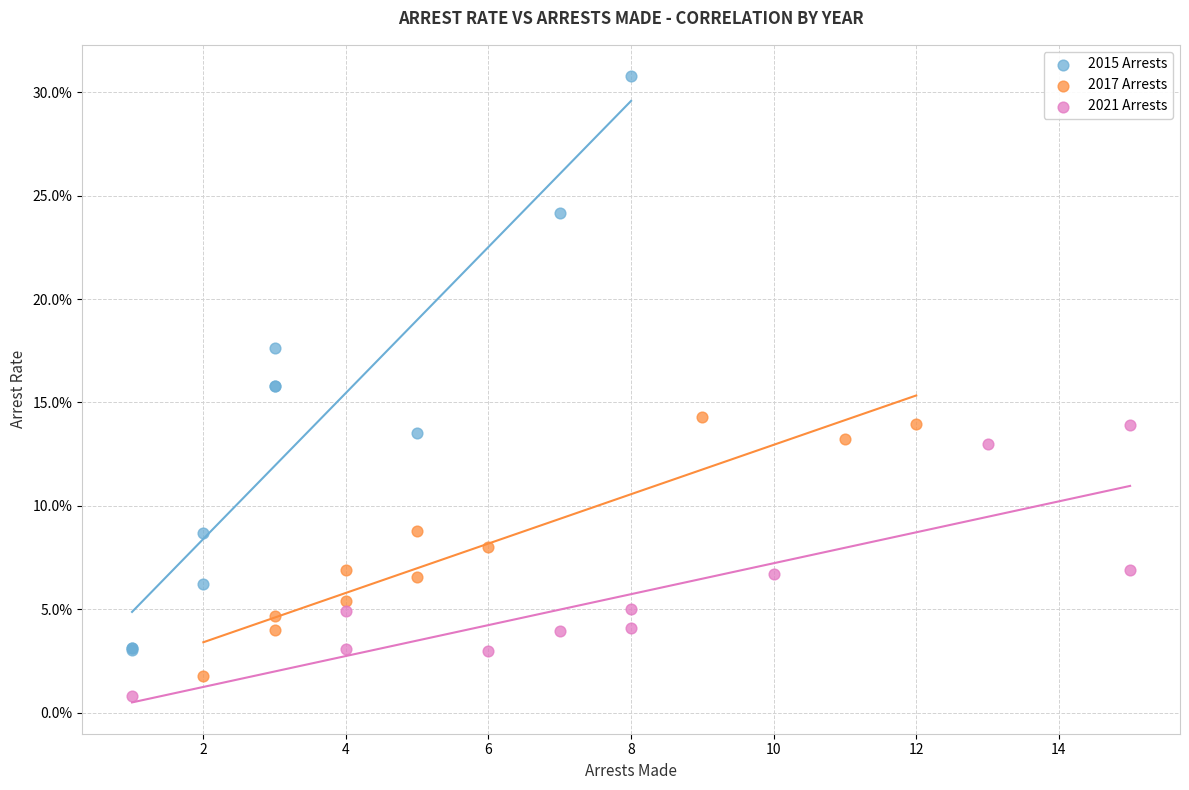

Which series reaches the minimum Y coordinate?

2021 Arrests